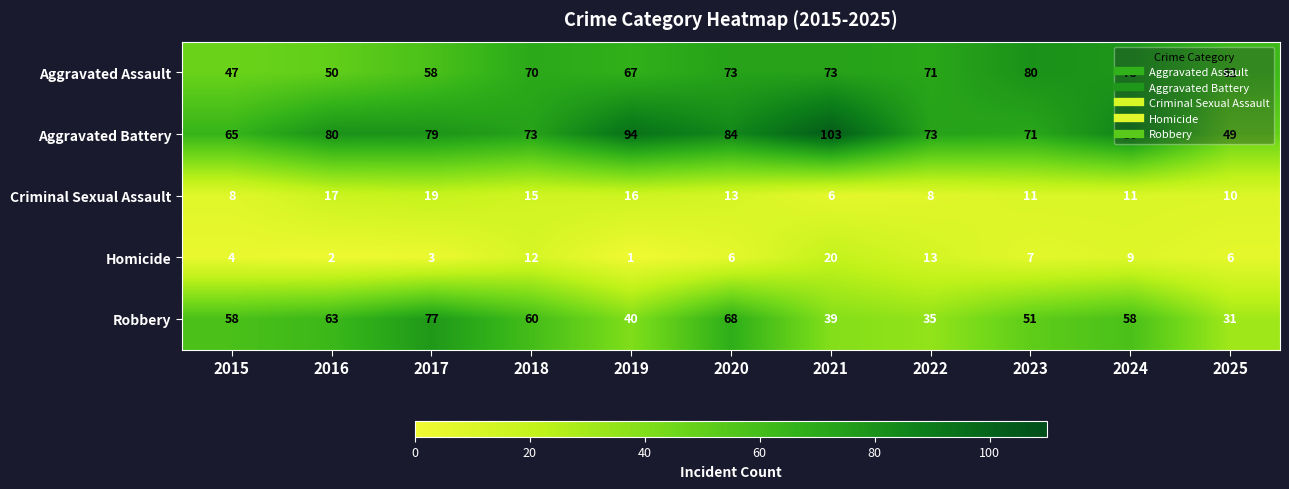

How many data points does each series have?

11